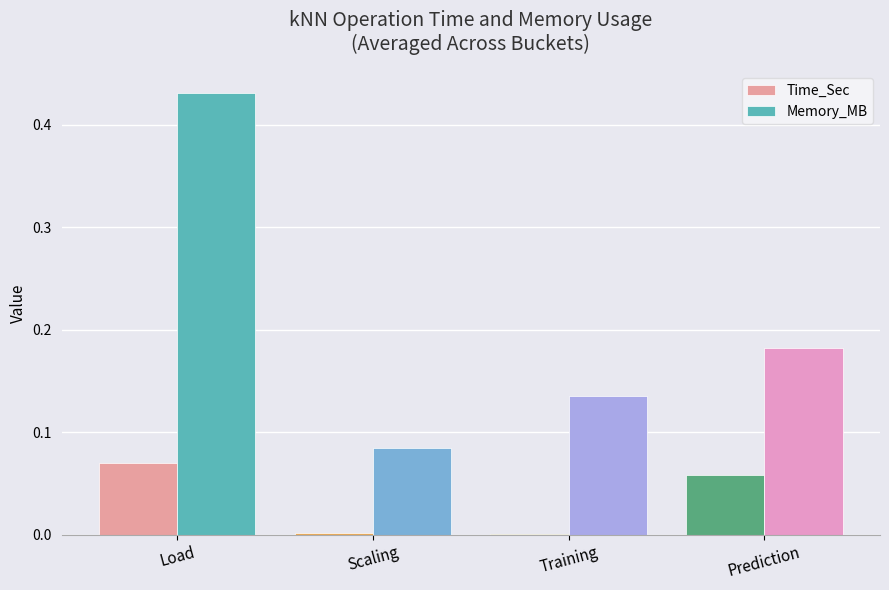

Which series changed the most between Load and Scaling?

Memory_MB